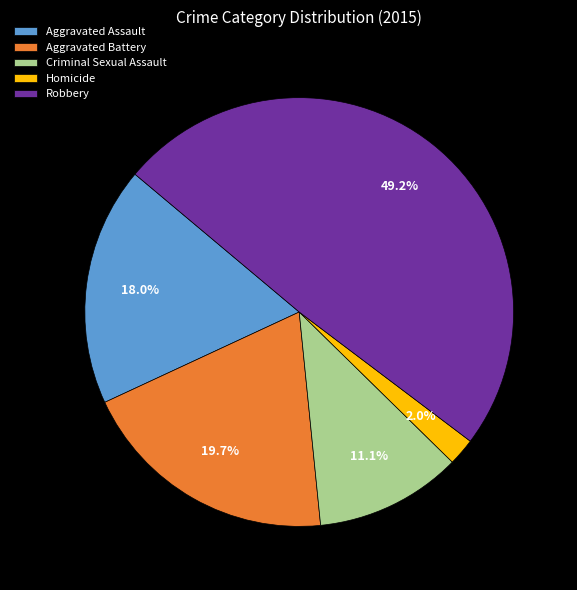

How many segments does this pie chart have?

5